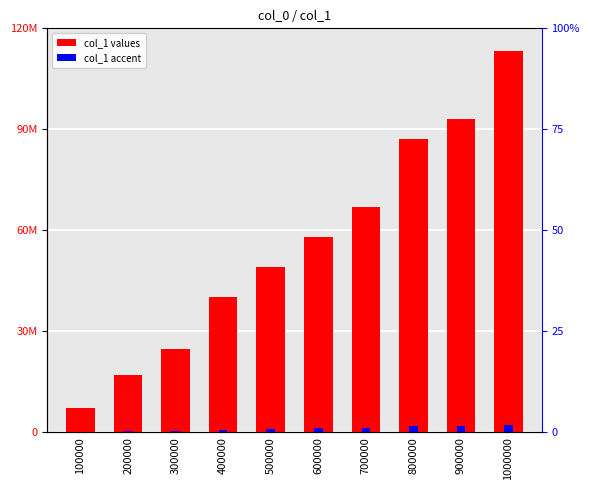

Reading left to right, what are all the values shown in this chart?

col_1: 7137746.0	17068199.0	24669632.0	40238992.0	49048219.0	57864437.0	66824656.0	87240961.0	93090004.0	113300754.0
col_1 accent: 142754.9	341364.0	493392.6	804779.8	980964.4	1157288.7	1336493.1	1744819.2	1861800.1	2266015.1